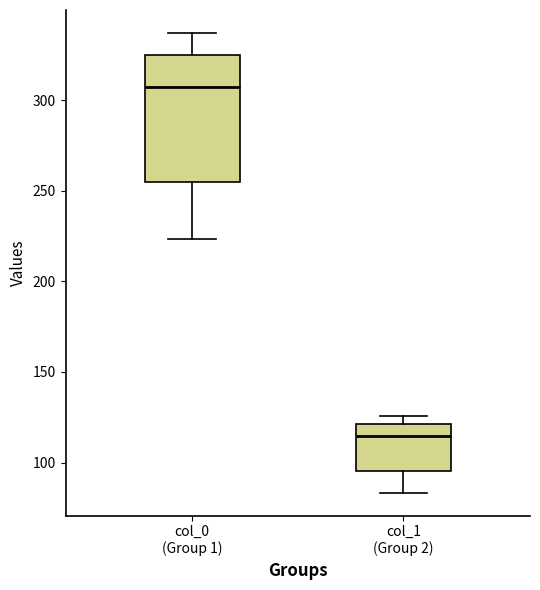

Reading left to right, read every box against the y-axis: the position of its median line, the range the box covers, and the ends of its whiskers. The values are not printed on the chart, so give them approximately, as read against the axis.

col_0 (Group 1): median 305, box 255 to 325, whiskers 225 to 335
col_1 (Group 2): median 115, box 95 to 120, whiskers 85 to 125